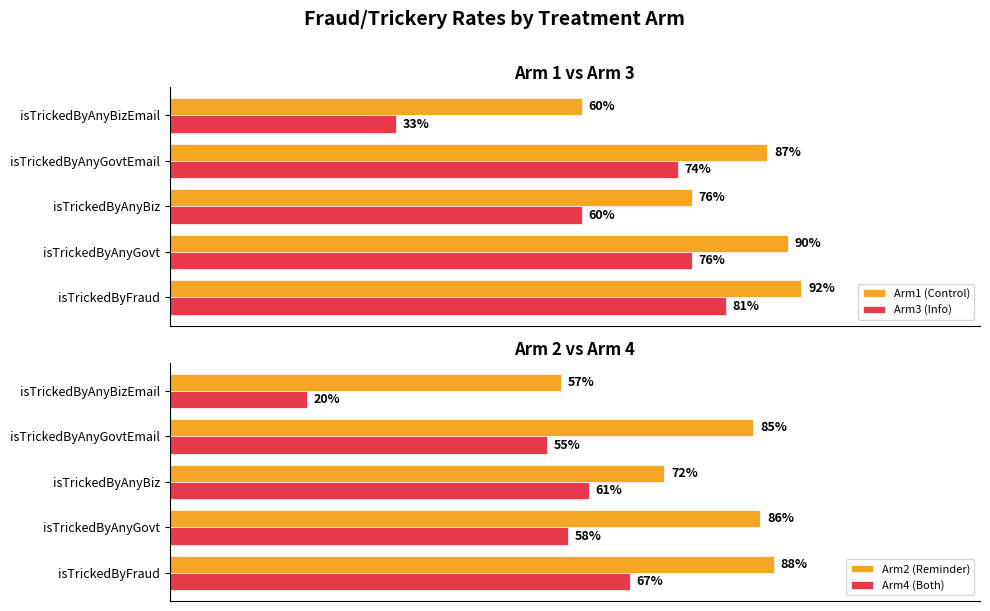

List the labels in order of Arm4 (Both) value, smallest first.

isTrickedByAnyBizEmail, isTrickedByAnyGovtEmail, isTrickedByAnyGovt, isTrickedByAnyBiz, isTrickedByFraud